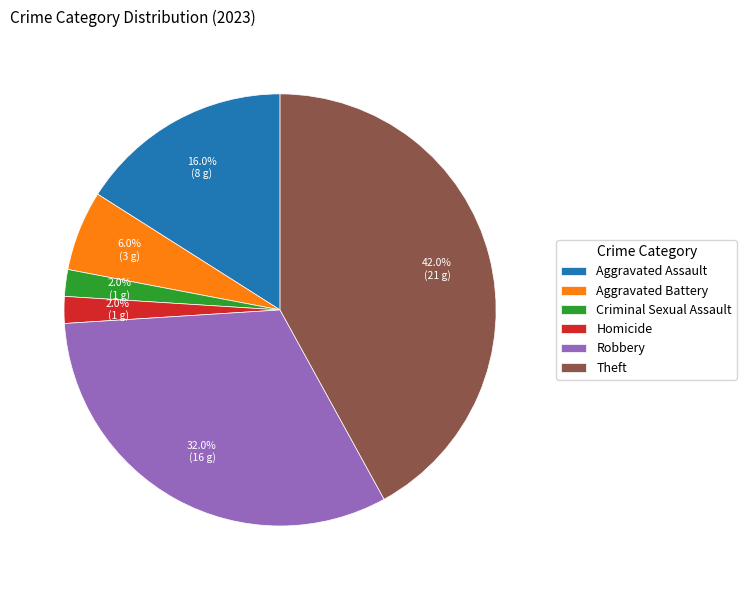

Does Criminal Sexual Assault represent more than half of the total?

No